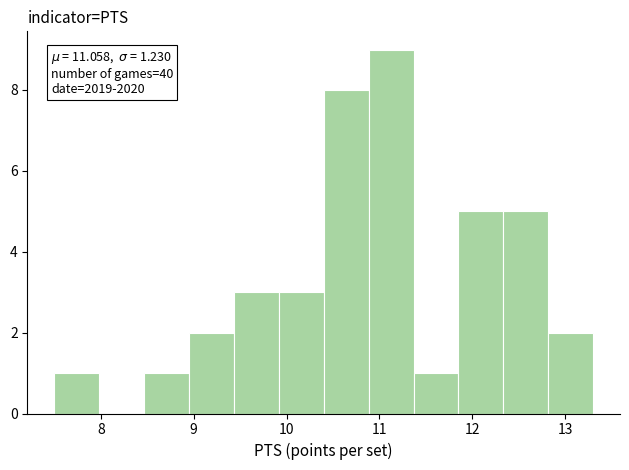

Over which range of the x-axis is the bar tallest?

10.9 to 11.4